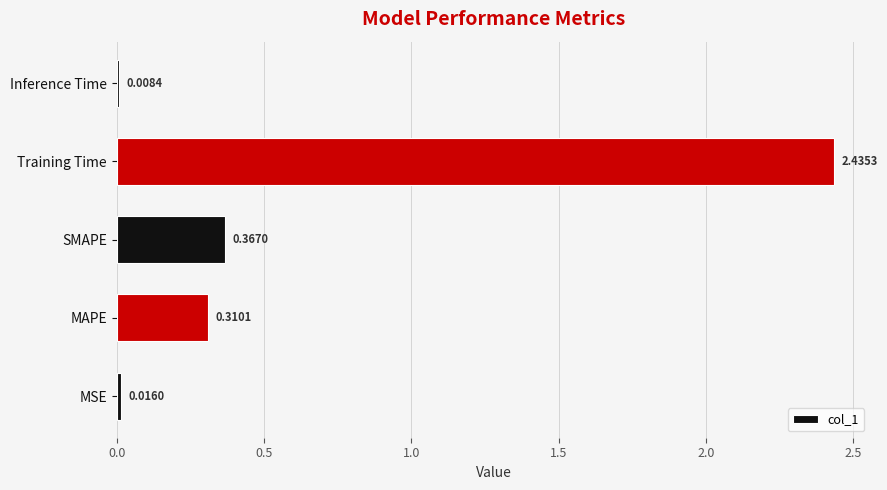

How many data points does each series have?

5